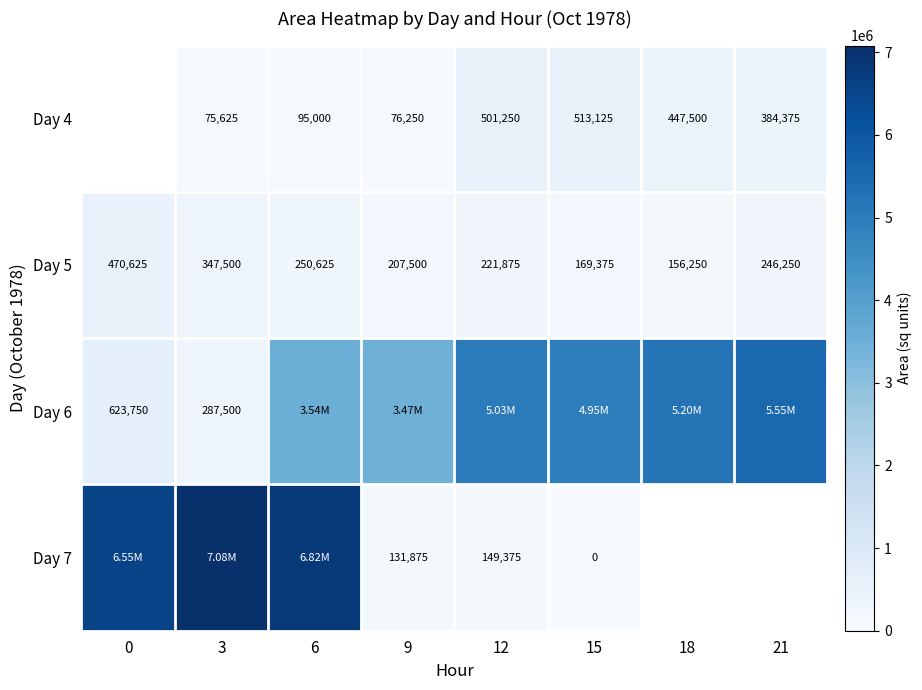

Is the value of Day 7 at 15 greater than the value of Day 6 at 3?

No